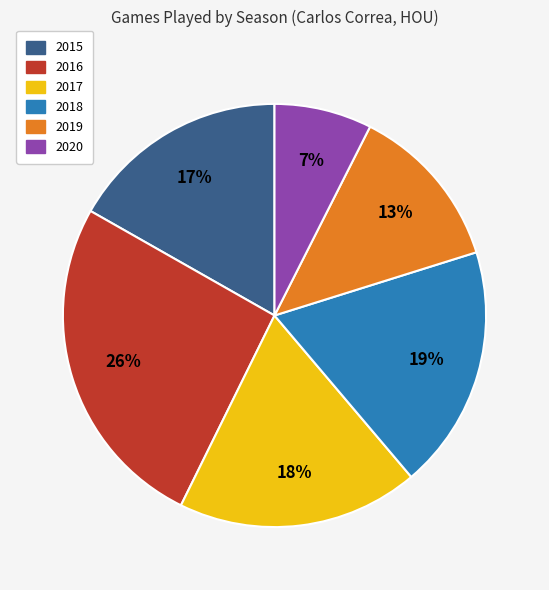

Count the number of slices in the pie.

6